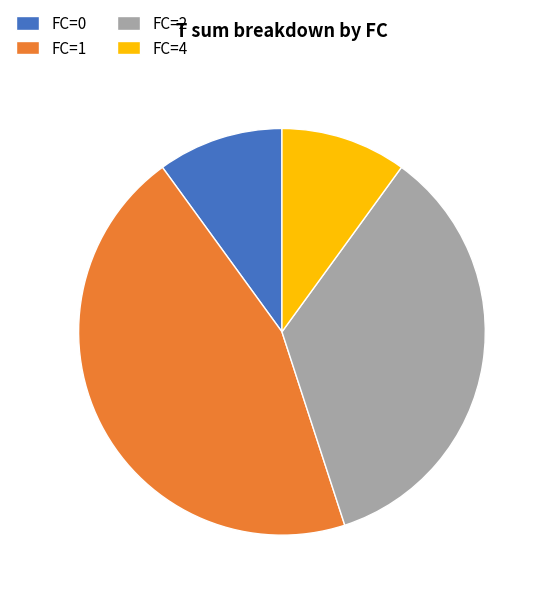

Does any single category account for the majority?

No